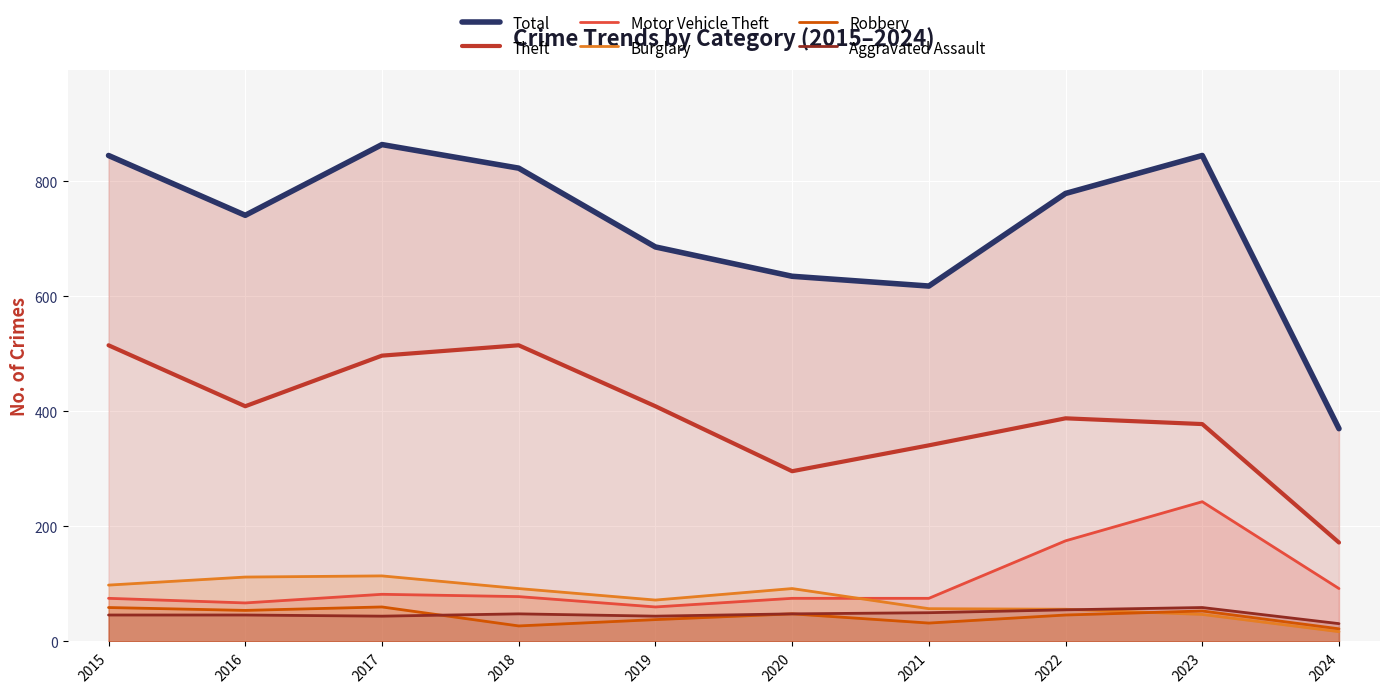

At which category does Motor Vehicle Theft reach its first local peak?

2017